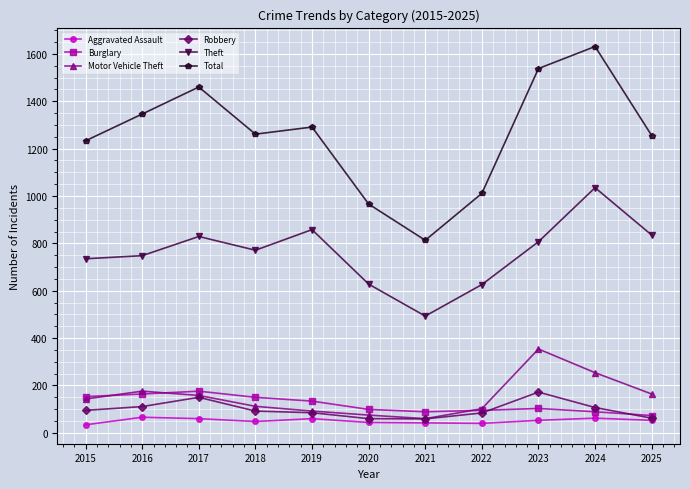

Between 2016 and 2024, which series saw the biggest shift?

Theft